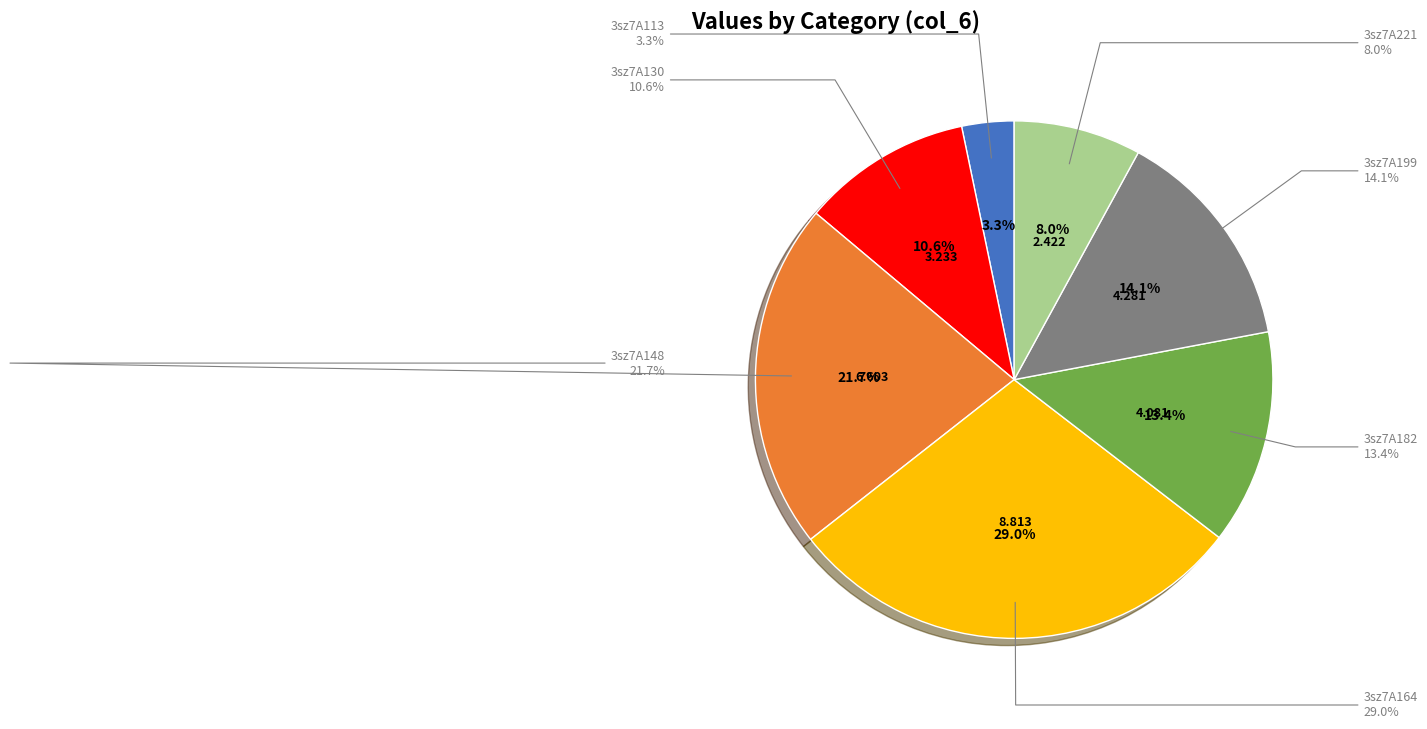

Rank the categories by value from lowest to highest.

3sz7A113, 3sz7A221, 3sz7A130, 3sz7A182, 3sz7A199, 3sz7A148, 3sz7A164